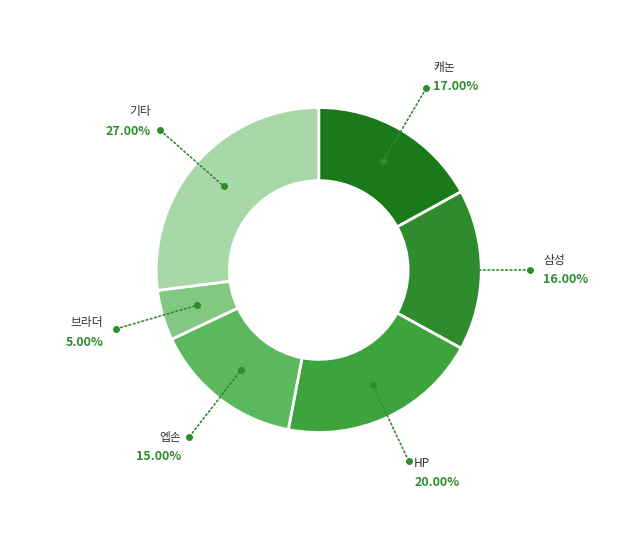

Between 삼성 and 기타, which is larger?

기타